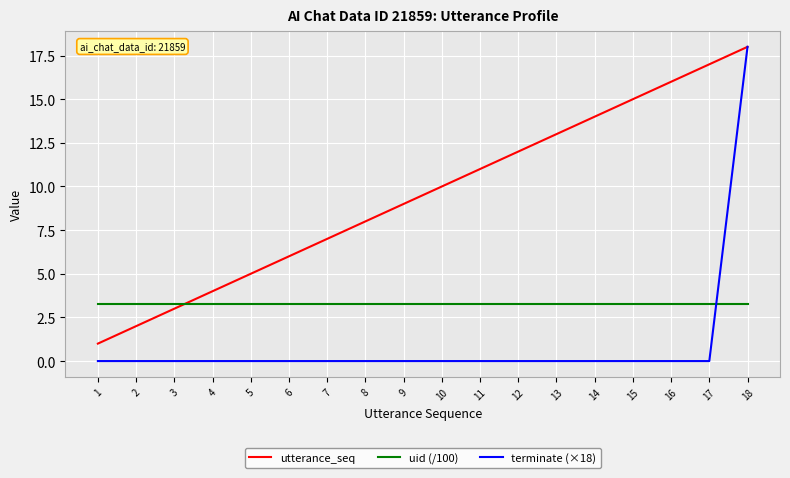

At which label is utterance_seq closest to 9?

9